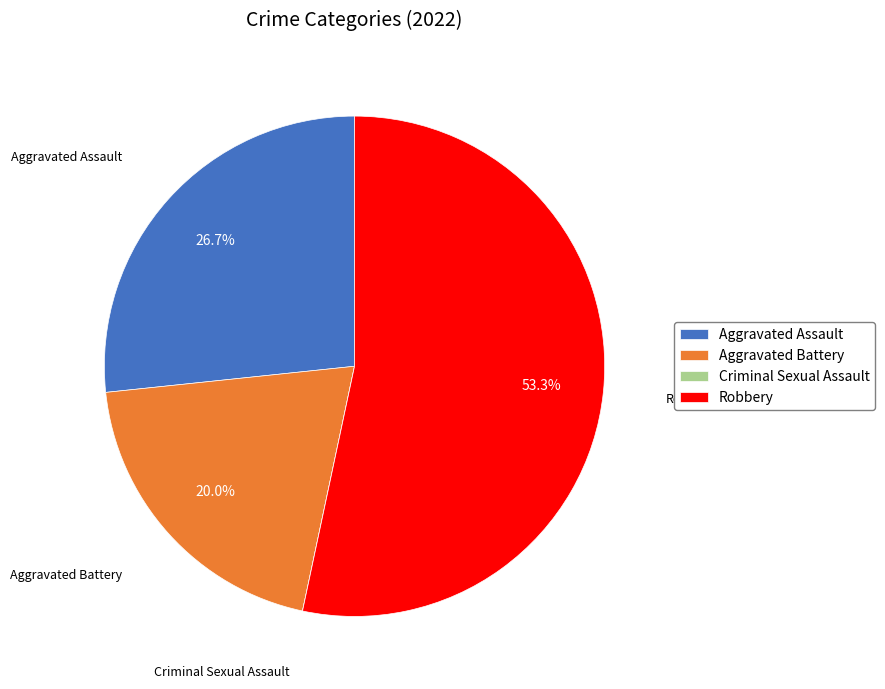

Approximately how many times larger is the value at Aggravated Assault compared to Aggravated Battery?

1.3